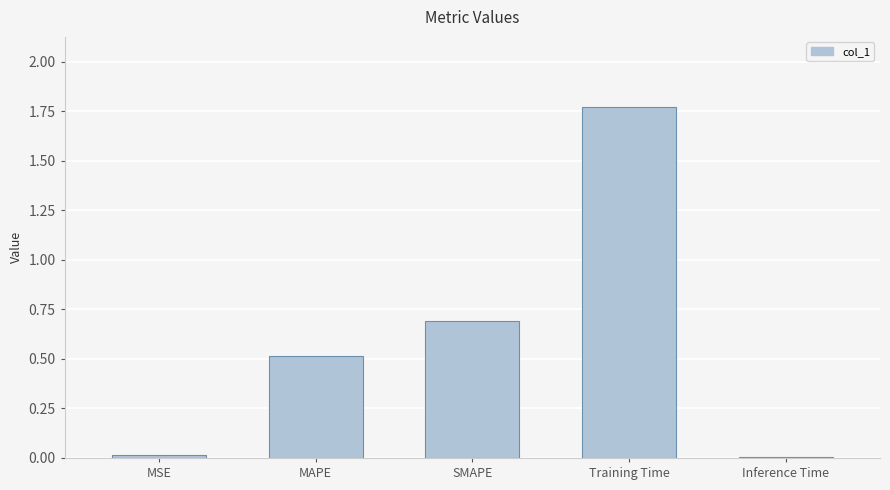

How many distinct data groups are displayed?

1